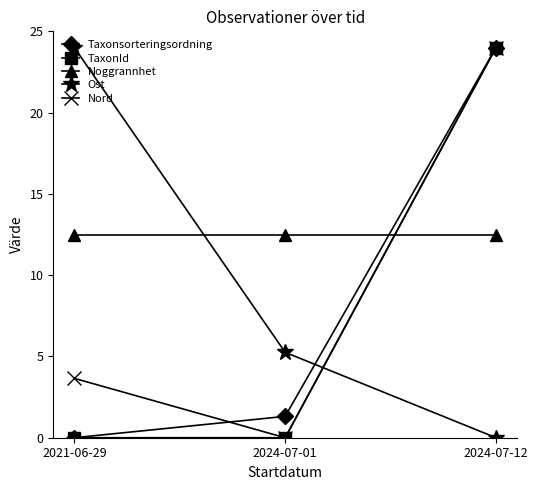

How many values in the Taxonsorteringsordning series are below 1?

1